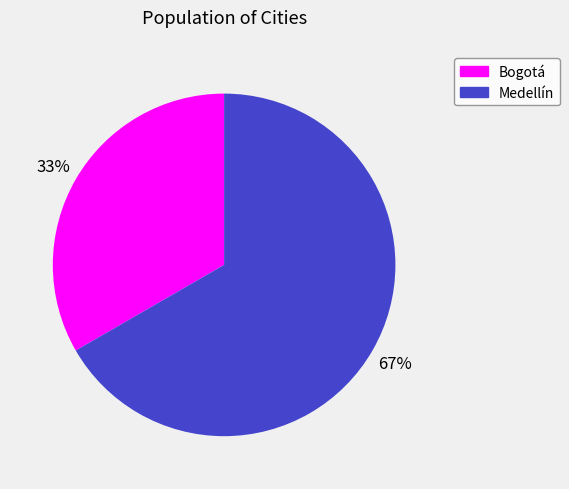

To the nearest percent, what portion does Medellín represent?

67%